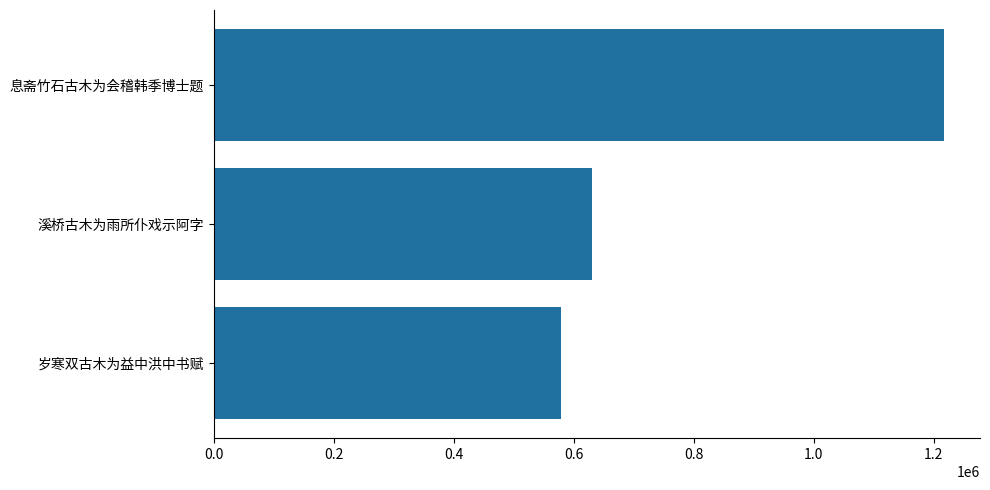

True or false: the data shows 1216621 at 息斋竹石古木为会稽韩季博士题.

True